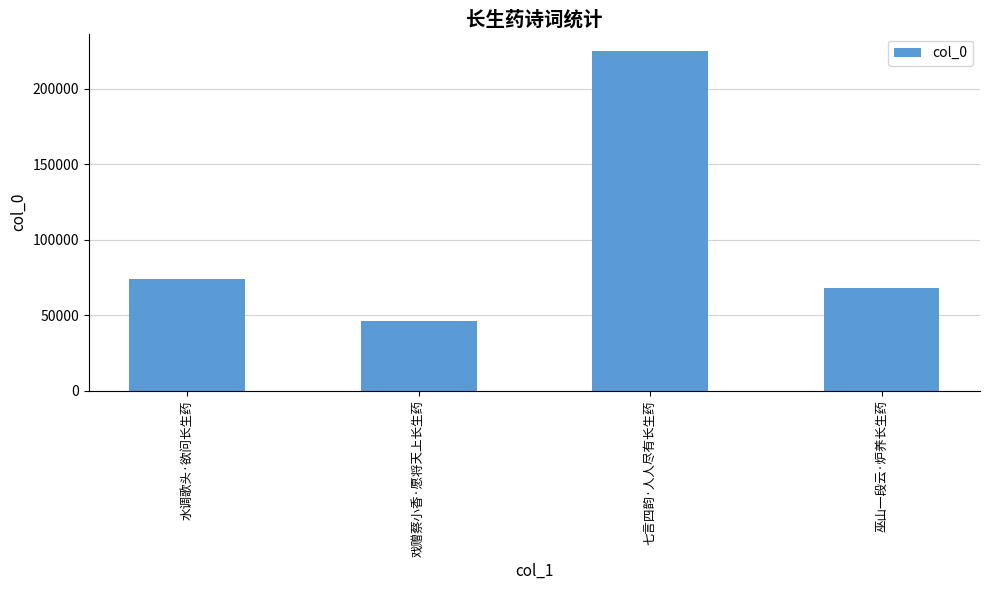

Which category has the lowest value across all series?

戏赠蔡小香·愿将天上长生药